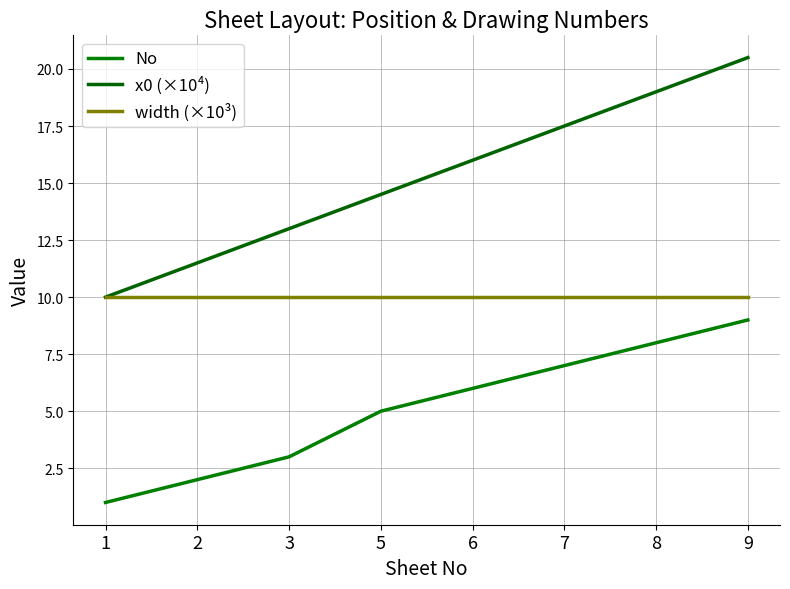

At how many categories does at least one series exceed 13?

5